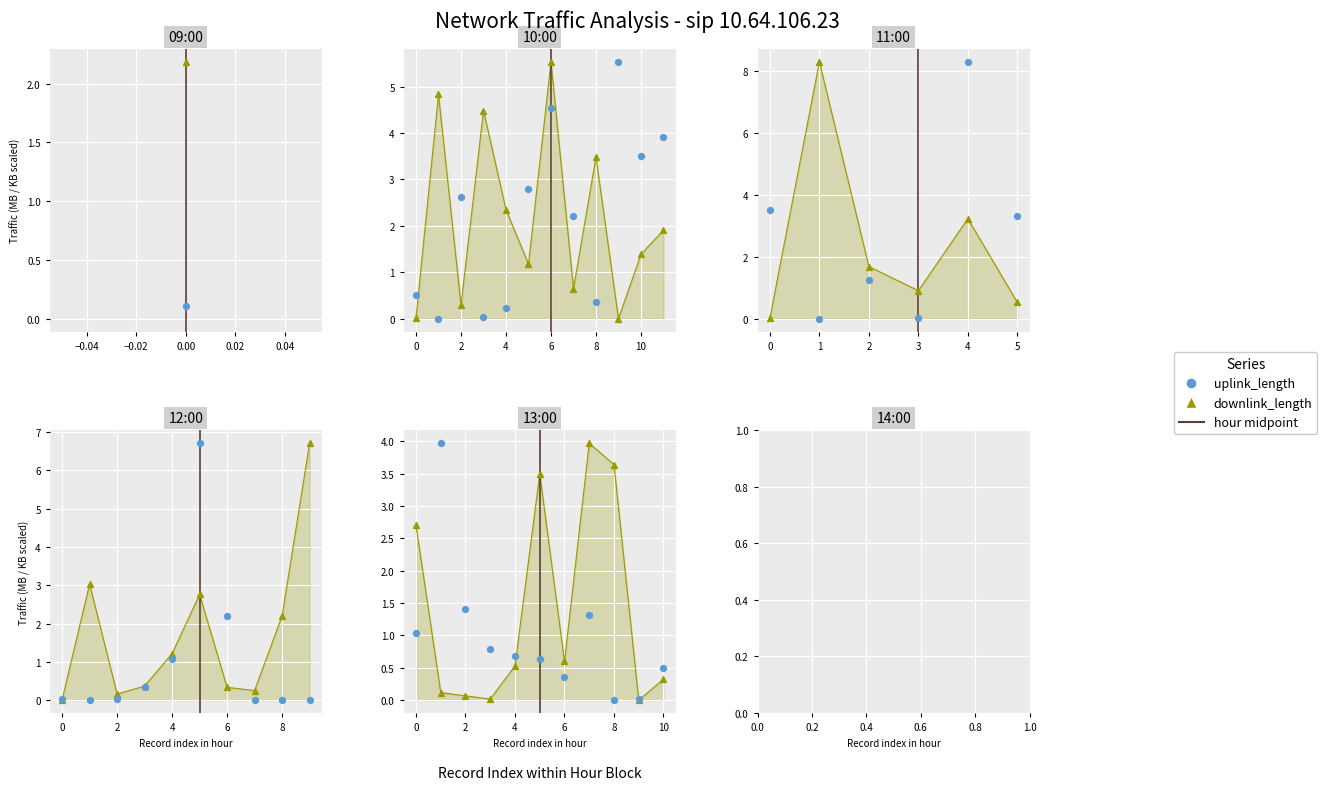

At how many categories does at least one series exceed 0?

11